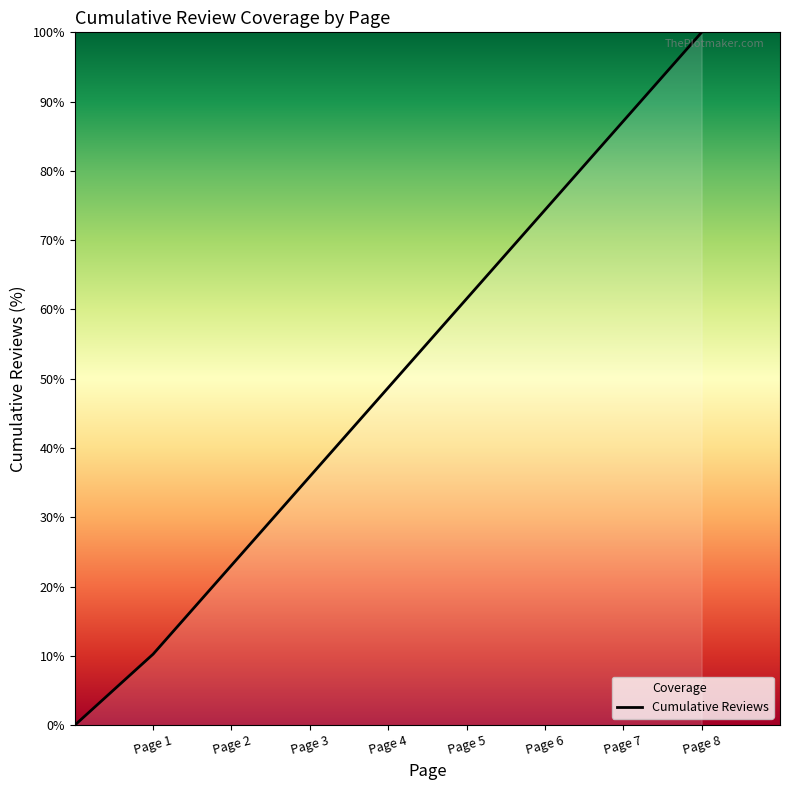

Where is the data nearest to the value 50?

Page 4